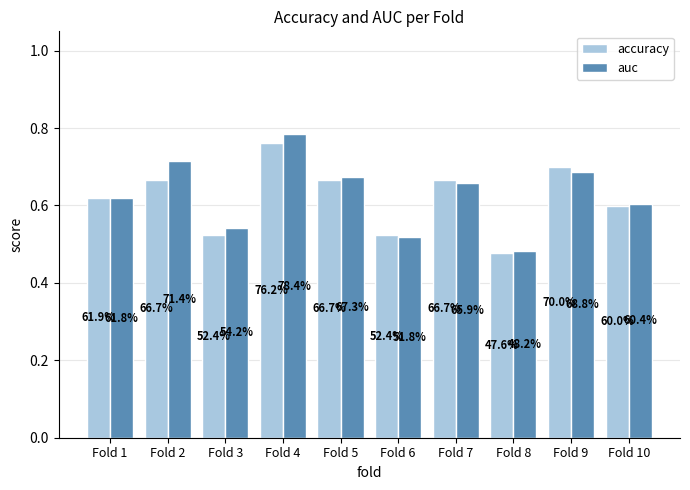

How many bars are there in each group?

2